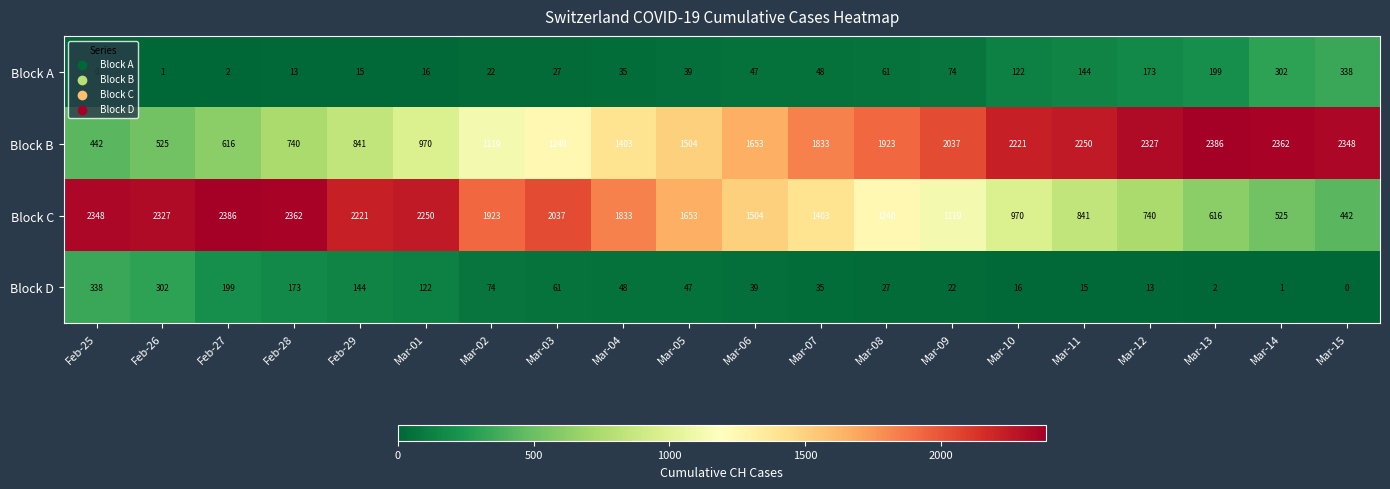

How many data points in Block C are less than 1653?

10